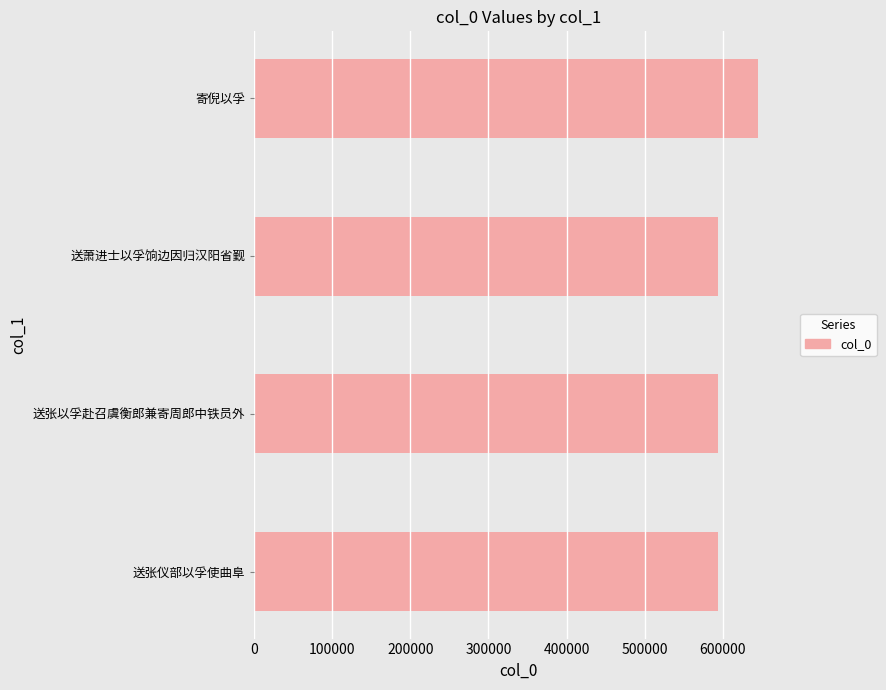

Is it true that the value at 送张以孚赴召虞衡郎兼寄周郎中铁员外 is 594481?

True